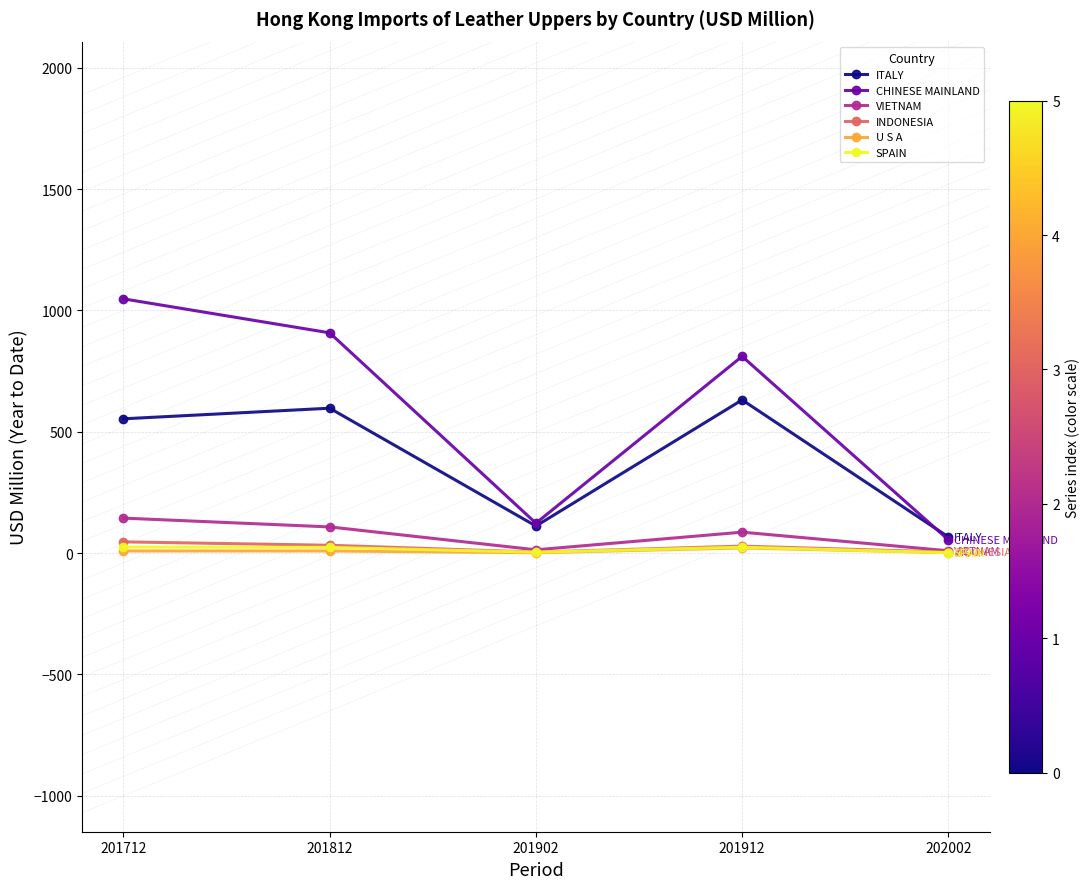

What is the difference between the maximum and minimum values in the INDONESIA series?

42.2